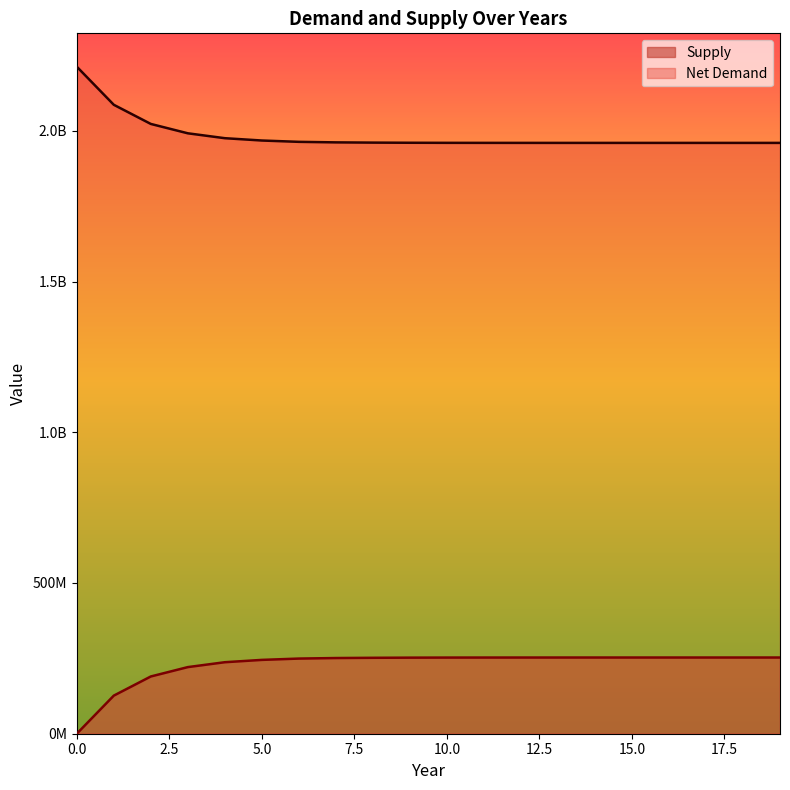

True or false: Supply and Net Demand cross at least once.

False